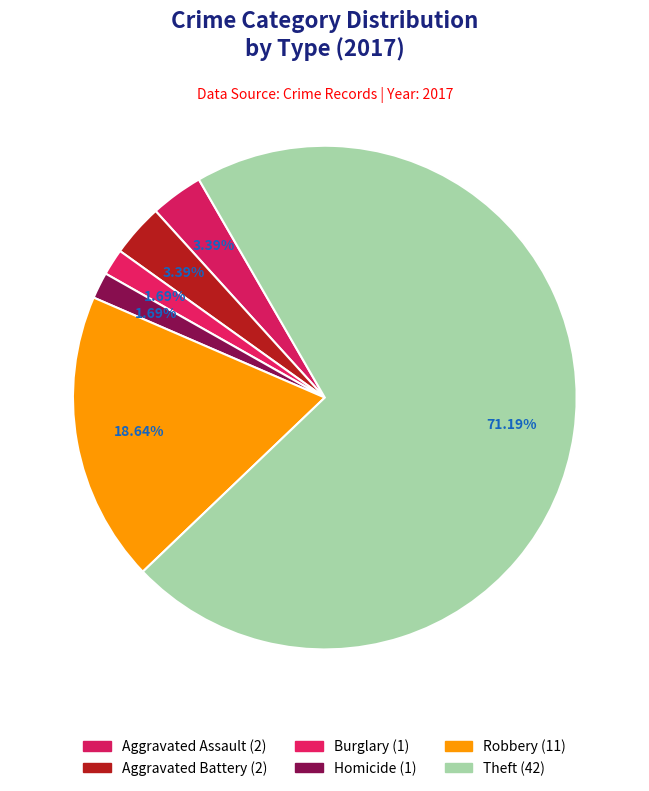

How many segments does this pie chart have?

6